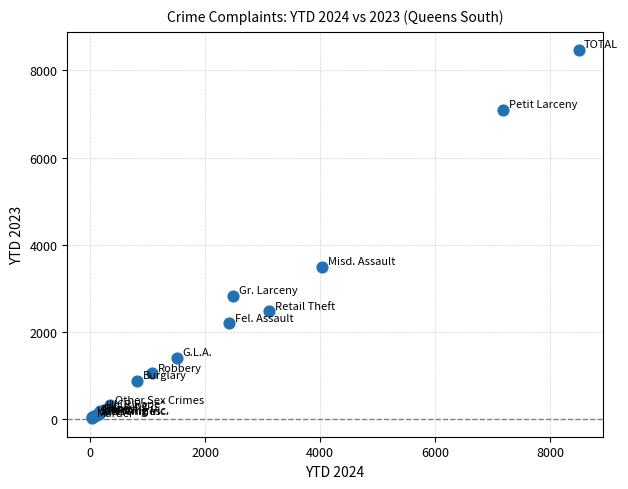

What Y value in the scatter plot is closest to 4238?

3498